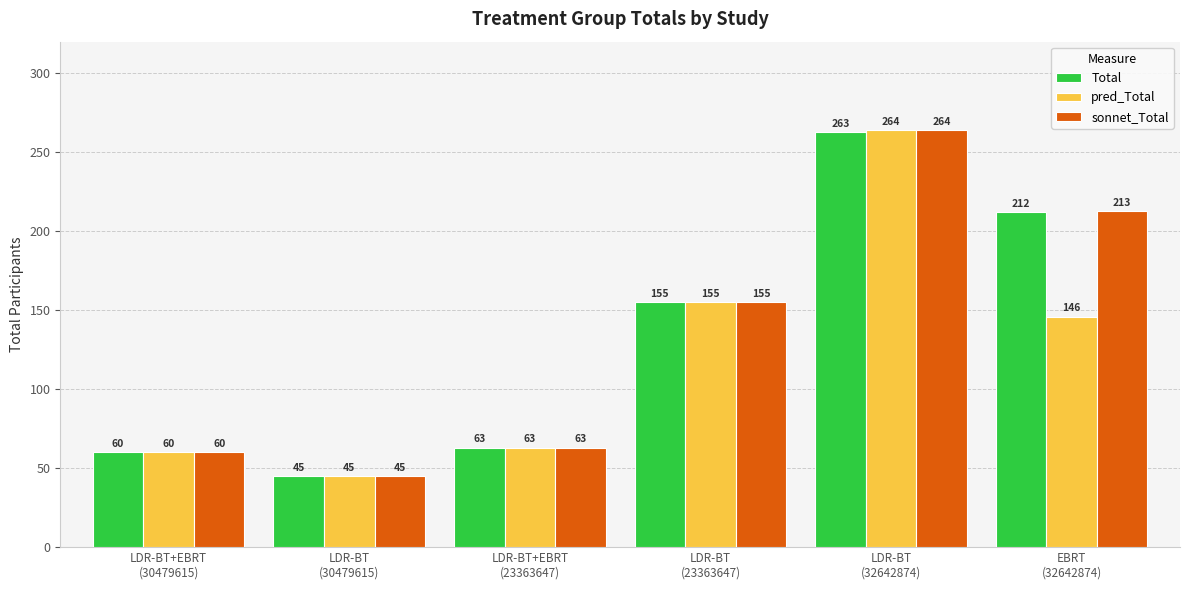

True or false: sonnet_Total has a value of 63 at LDR-BT+EBRT
(23363647).

True